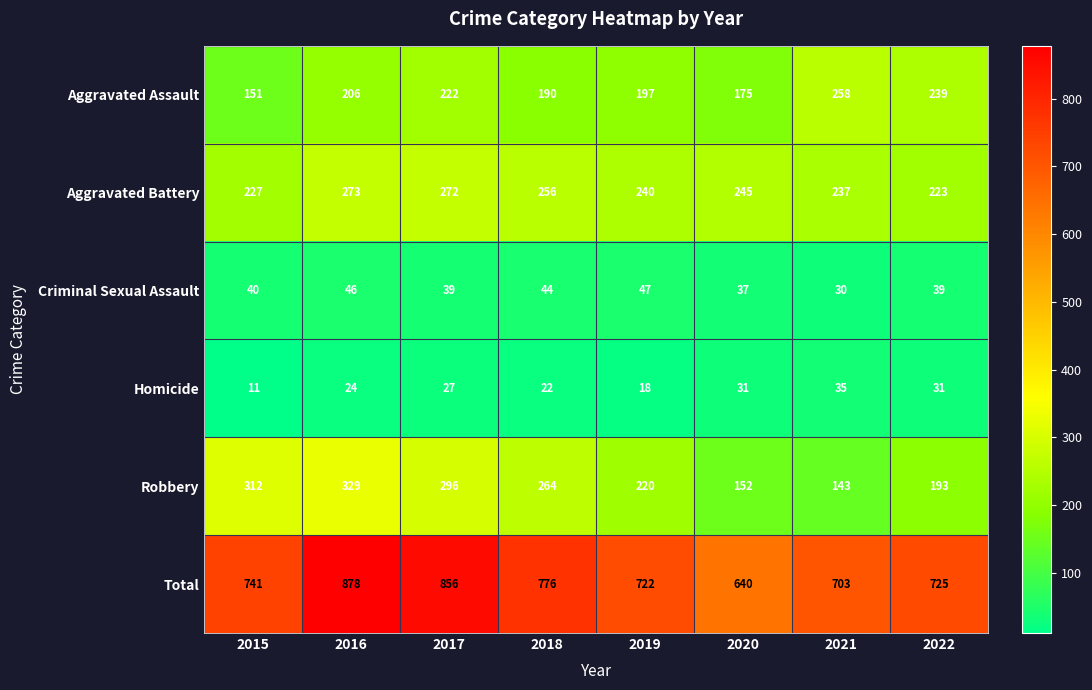

The Robbery series shows 467 at 2018. True or false?

False